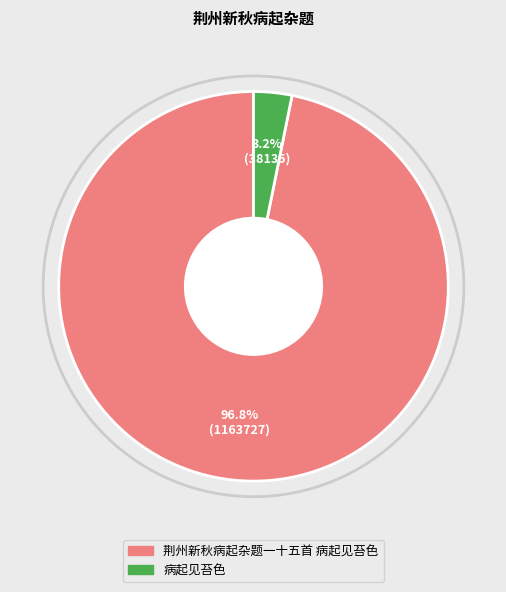

Which slice is the largest?

荆州新秋病起杂题一十五首 病起见苔色